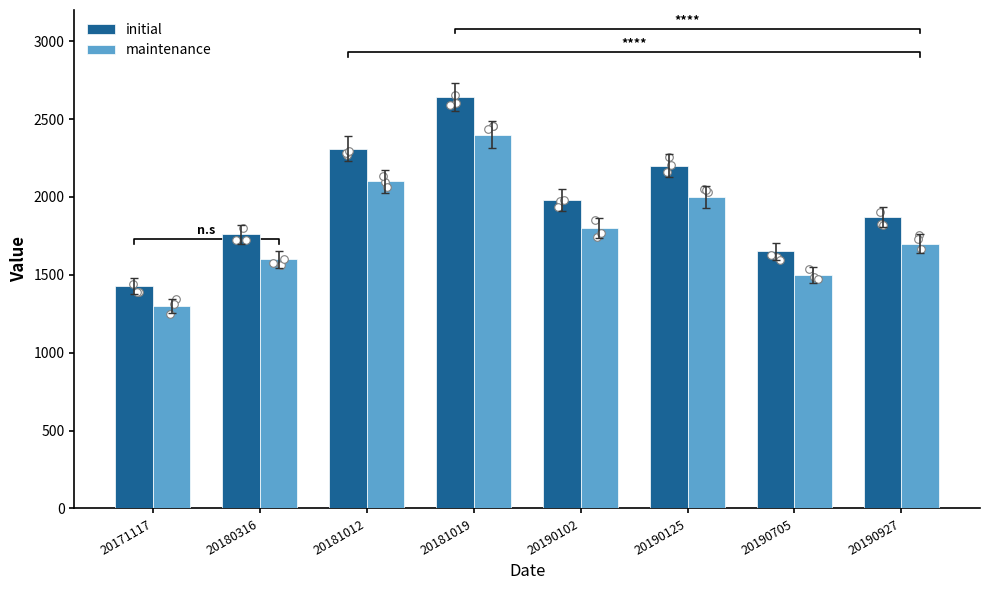

What is the total value across all series at 20180316?

3360